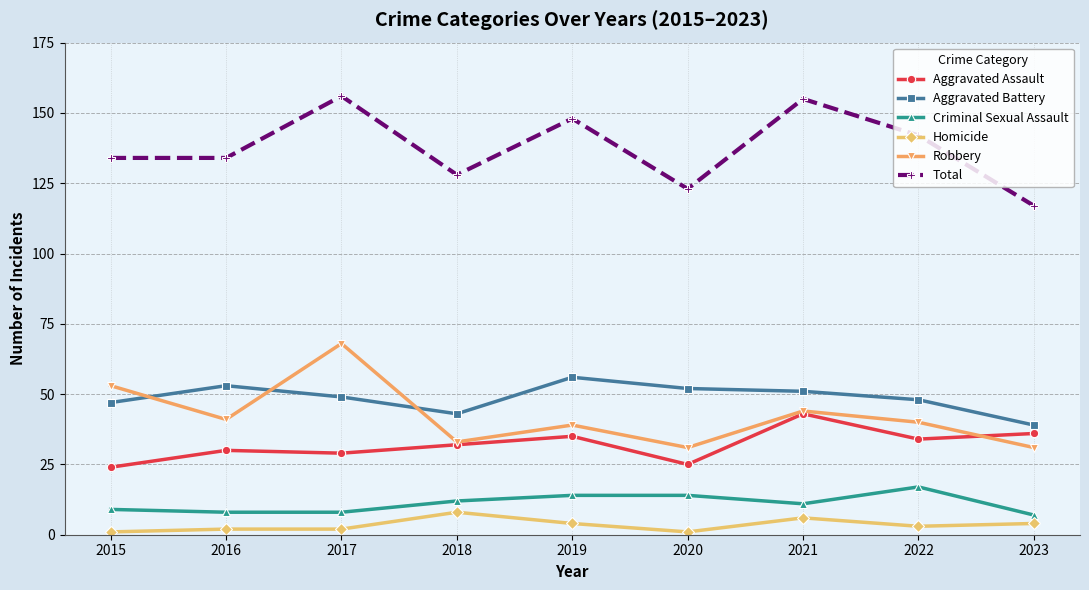

Reading left to right, extract all data points from this chart.

Aggravated Assault: 24	30	29	32	35	25	43	34	36
Aggravated Battery: 47	53	49	43	56	52	51	48	39
Criminal Sexual Assault: 9	8	8	12	14	14	11	17	7
Homicide: 1	2	2	8	4	1	6	3	4
Robbery: 53	41	68	33	39	31	44	40	31
Total: 134	134	156	128	148	123	155	142	117